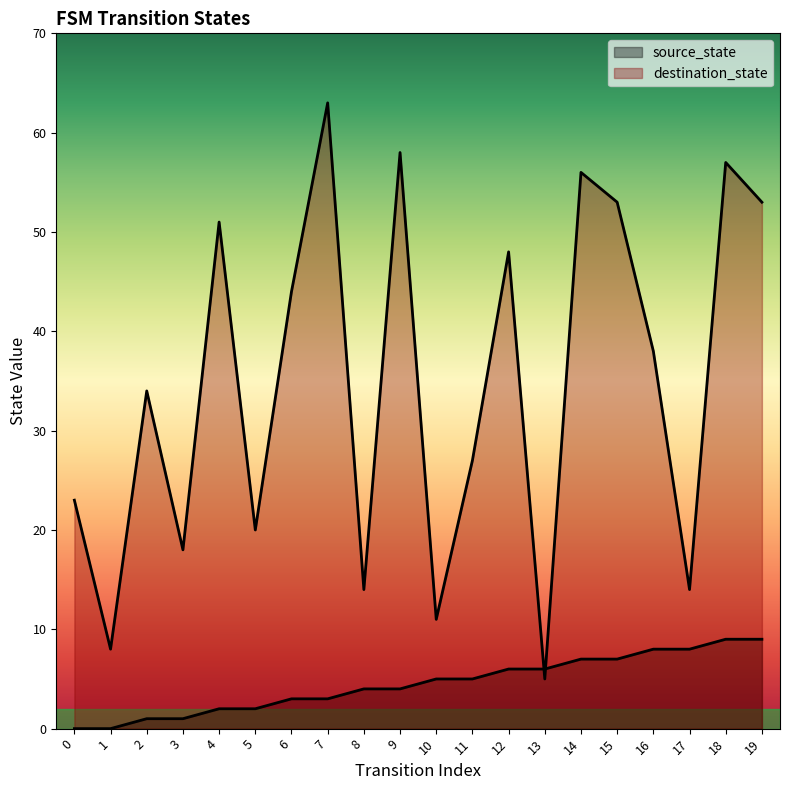

What is the value of the destination_state point at the 8th from the left?

63